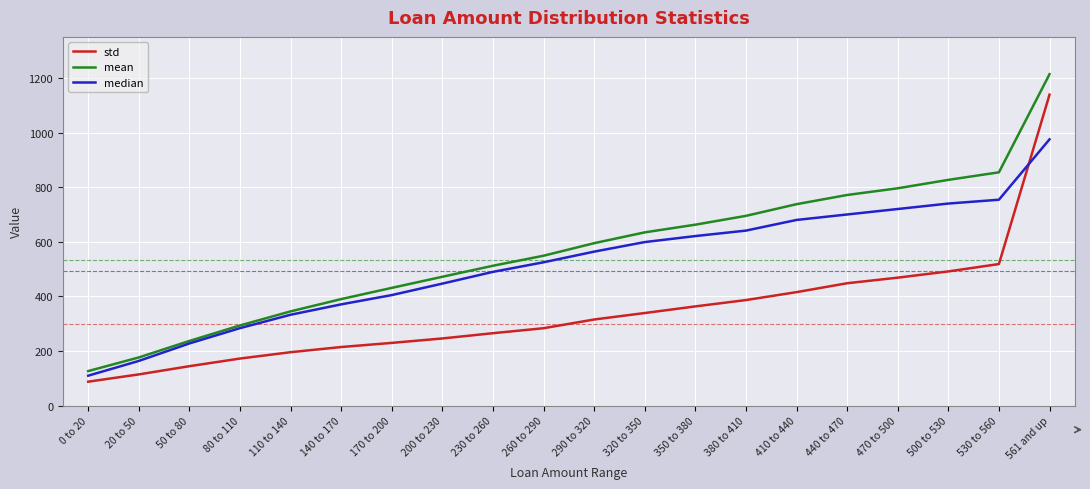

What is the sum of all mean values?

11321.4